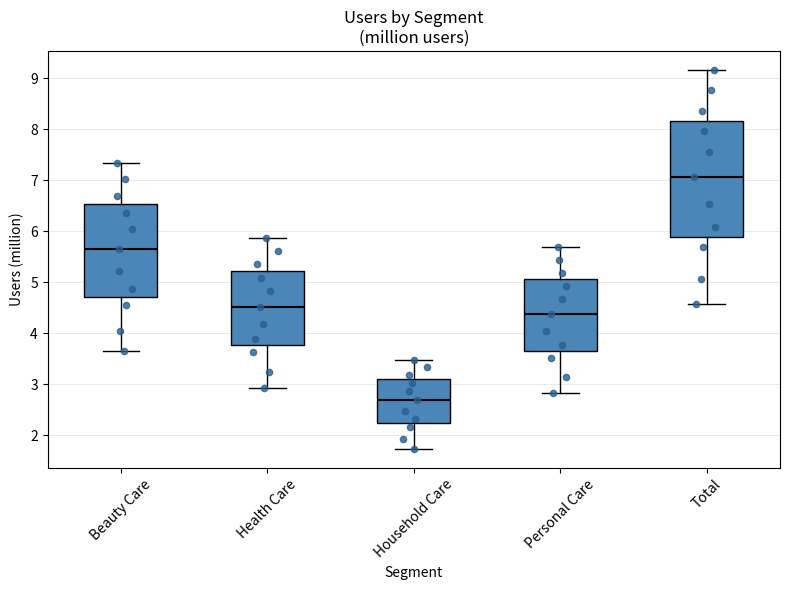

Where does the upper whisker of the box for Beauty Care end on the y-axis? The values are not printed on the chart, so give them approximately, as read against the axis.

7.3